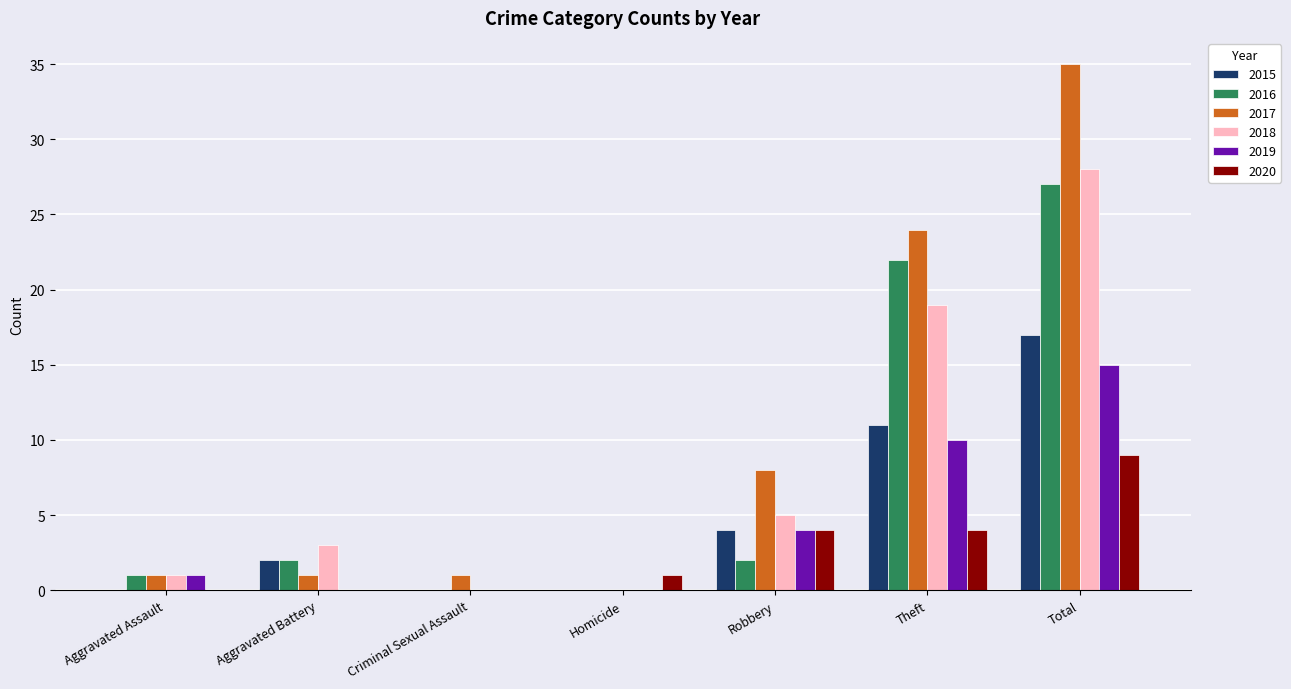

Which series has the largest total across all categories?

2017